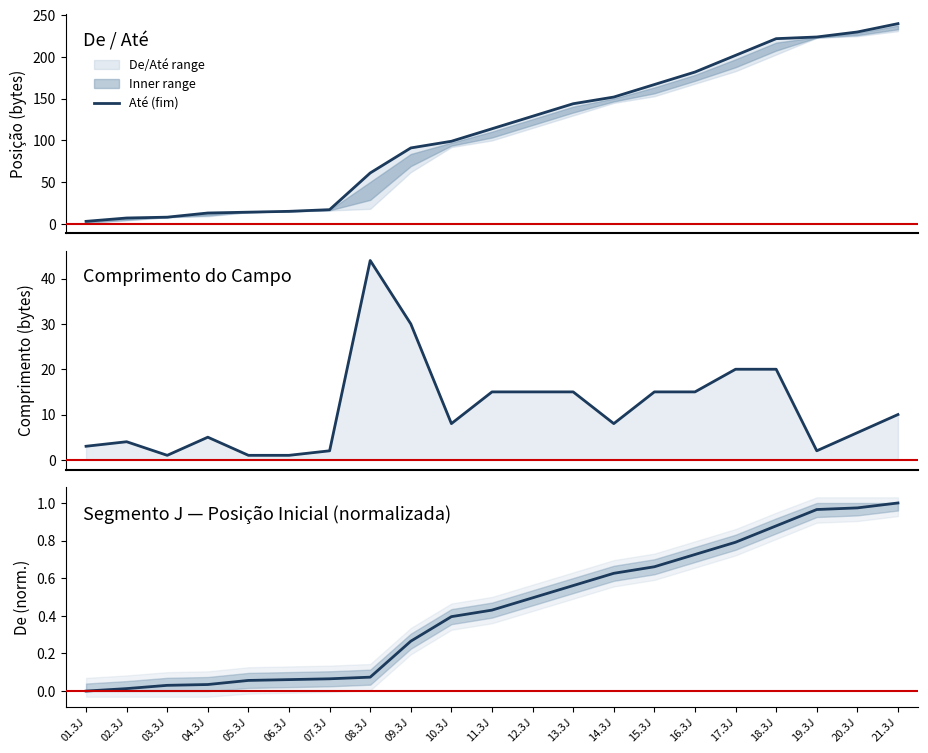

True or false: Comprimento has more than 1 points higher than both neighbors.

True